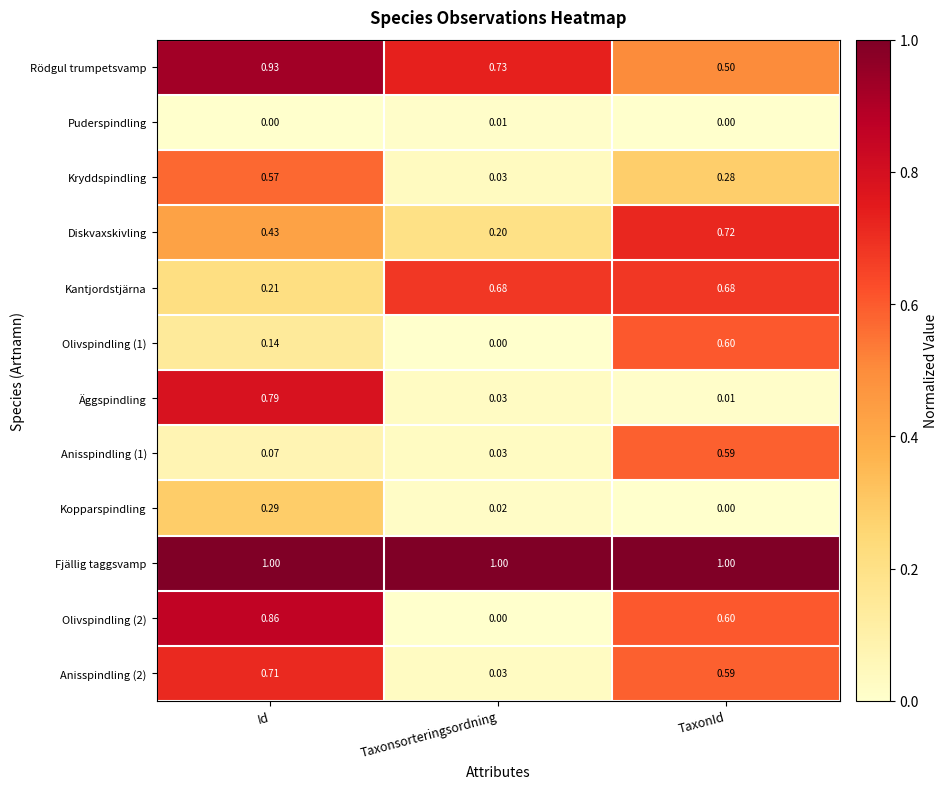

At which label is Anisspindling (1) closest to 0?

Taxonsorteringsordning